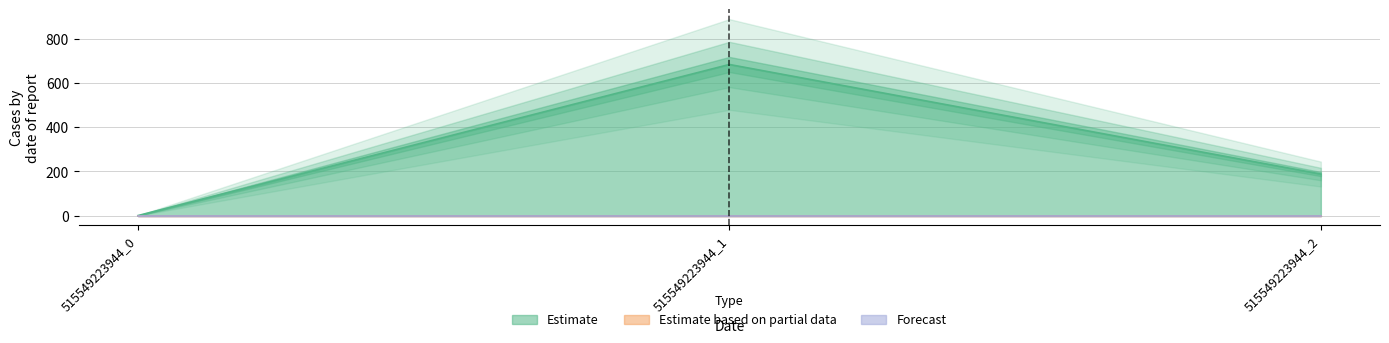

At which label is Estimate closest to 341?

515549223944_2